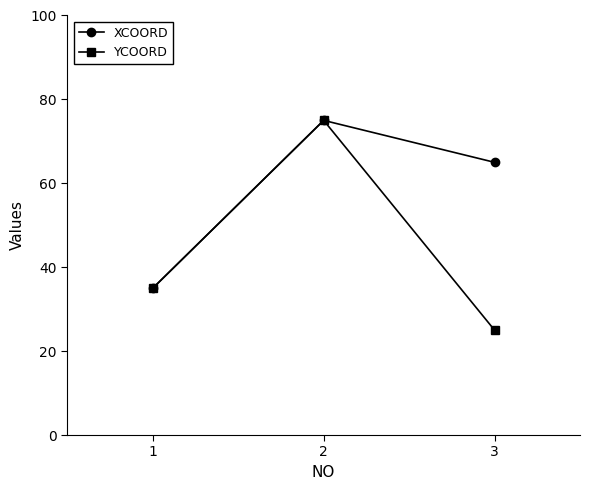

Which category has the highest value in the YCOORD series?

2